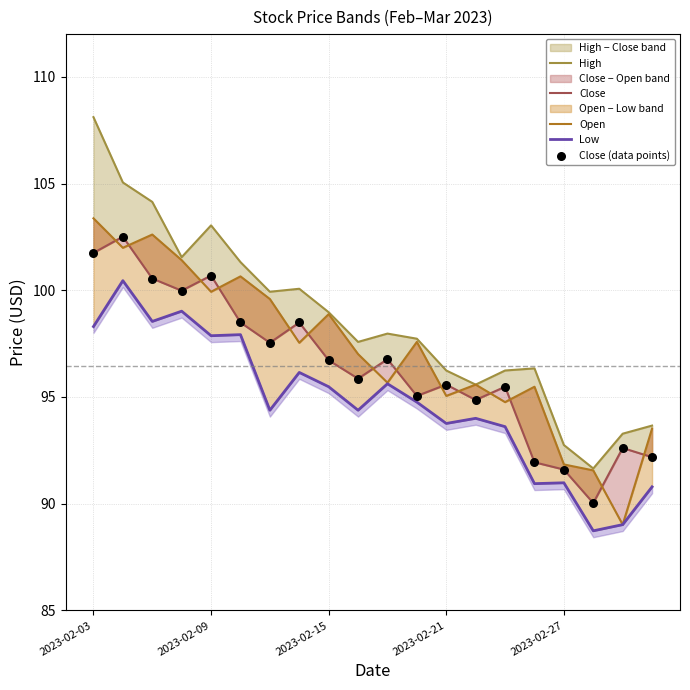

At how many categories does at least one series exceed 101?

6